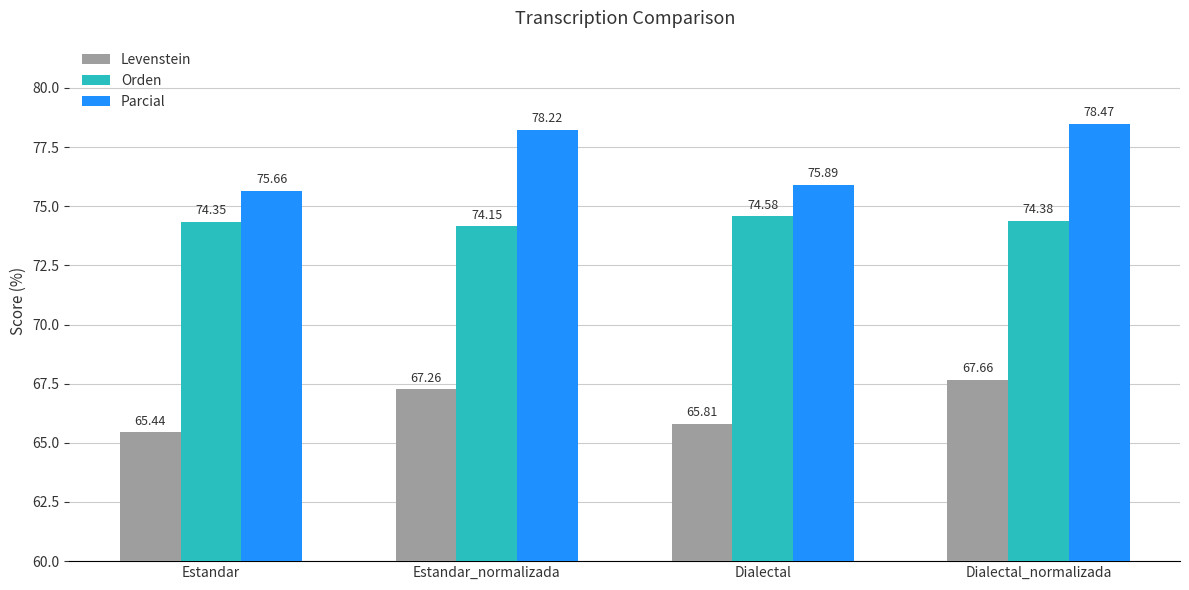

What is the sum of the Parcial values at Dialectal_normalizada and Dialectal?

154.4